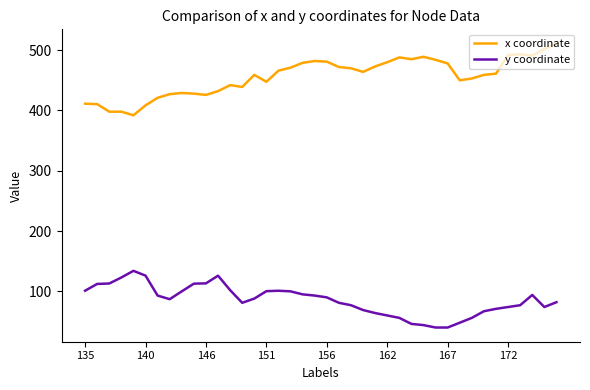

What is the maximum value for y coordinate?

134.0